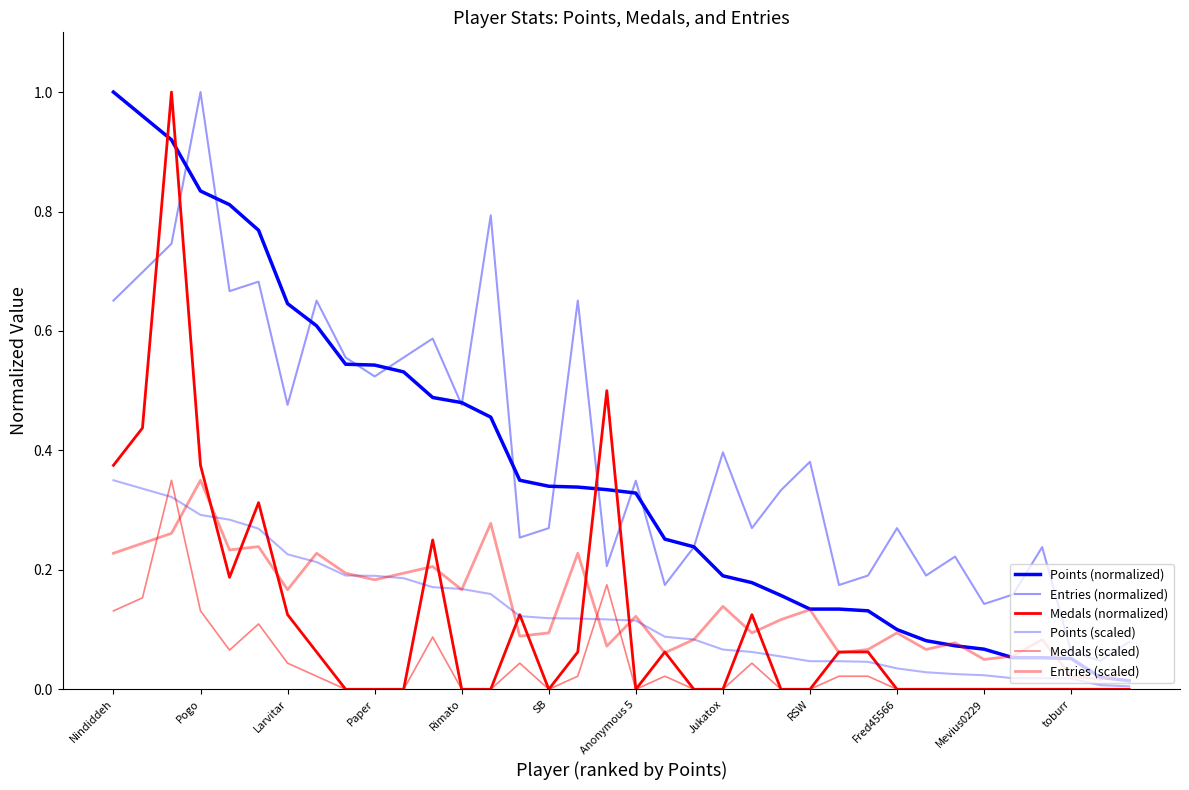

Does the chart have visible grid lines?

No